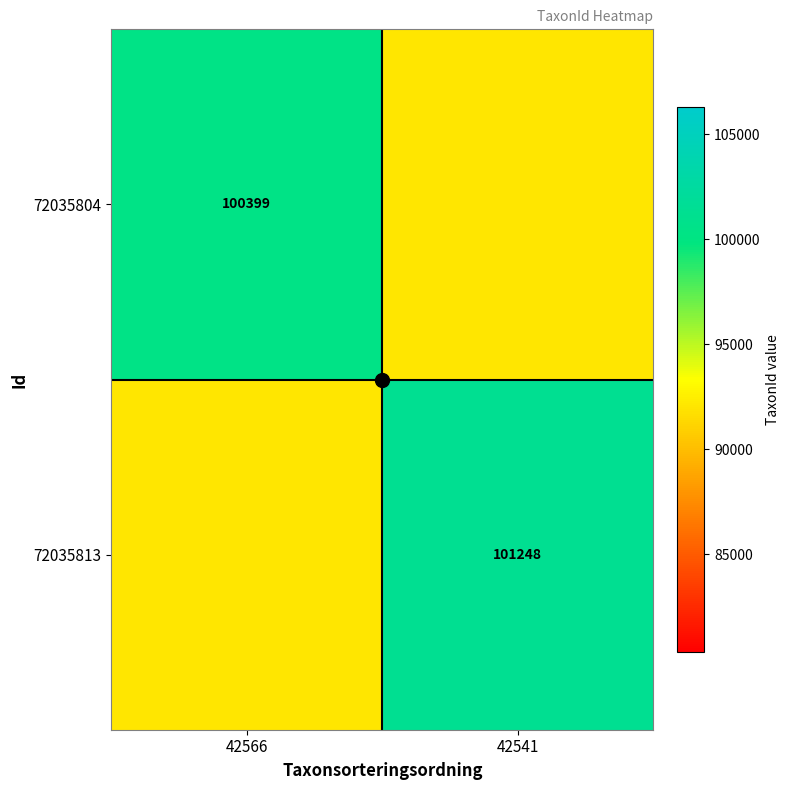

Which has a higher value, 42566 or 42541?

42566